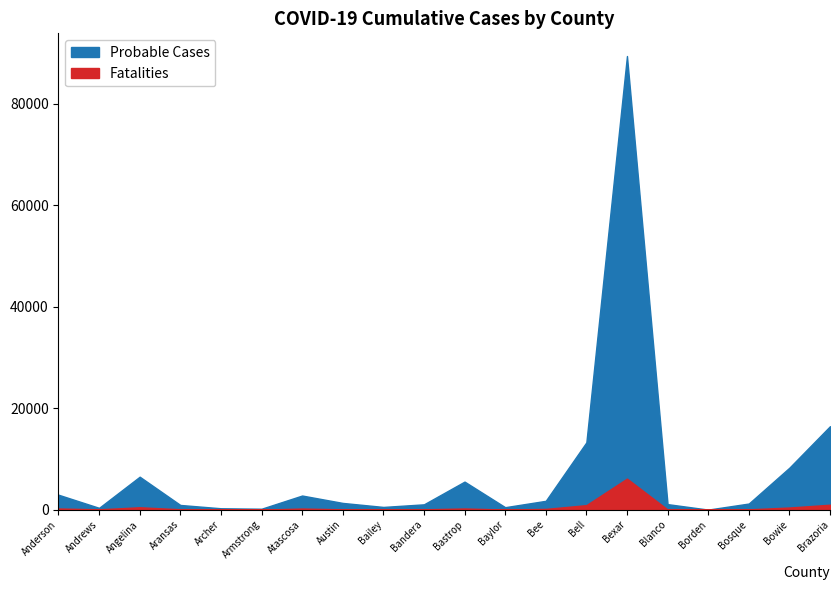

What is the sum of the Fatalities values at Bowie and Bell?

1333